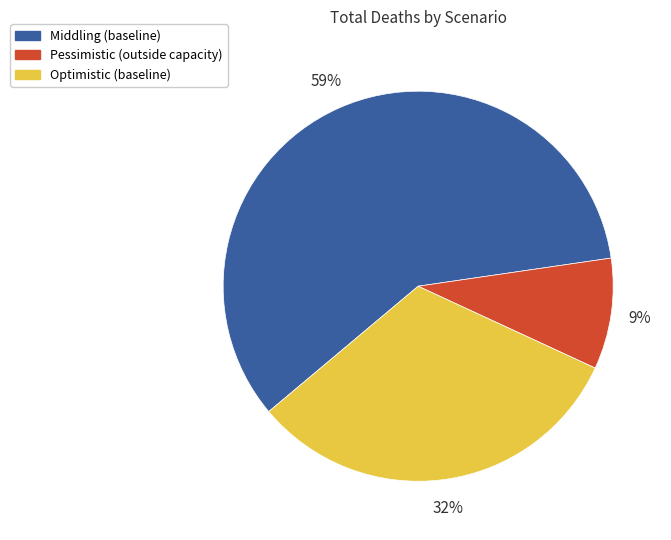

To the nearest percent, what is the difference between the Middling and Pessimistic slice percentages?

50%